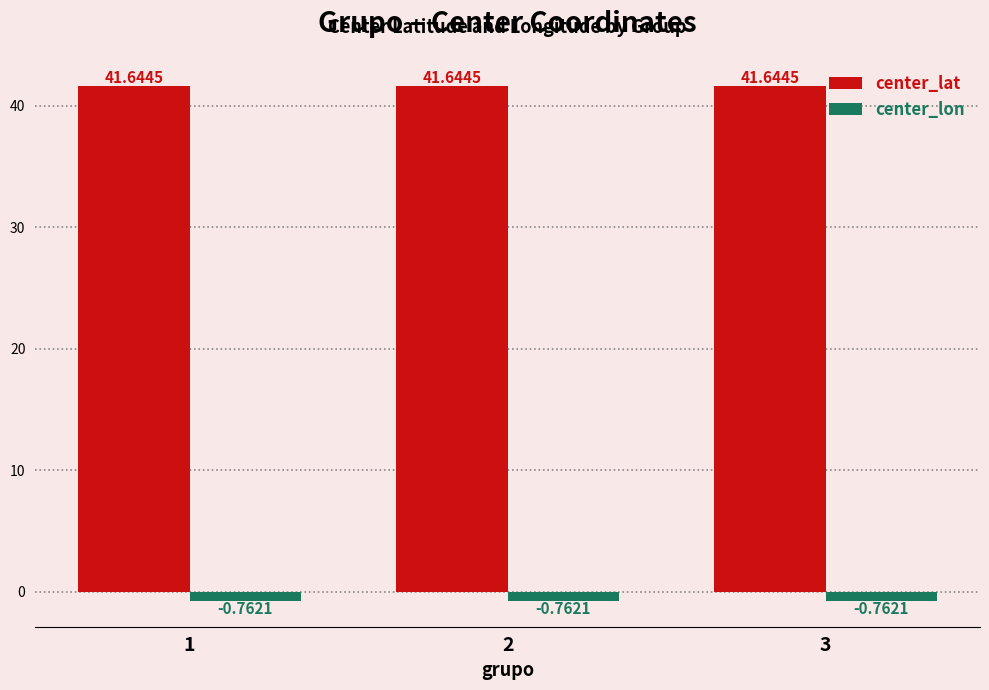

How many groups of bars are there?

3